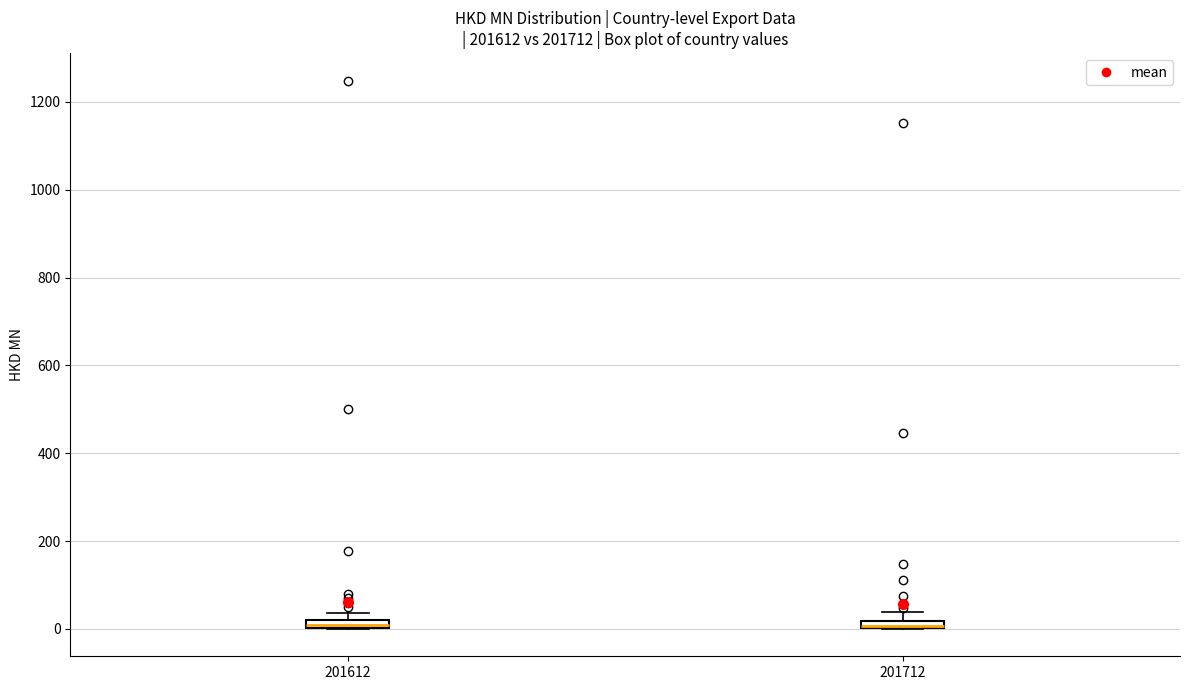

Where is the lower edge of the box at x = 201712 on the y-axis? The values are not printed on the chart, so give them approximately, as read against the axis.

0